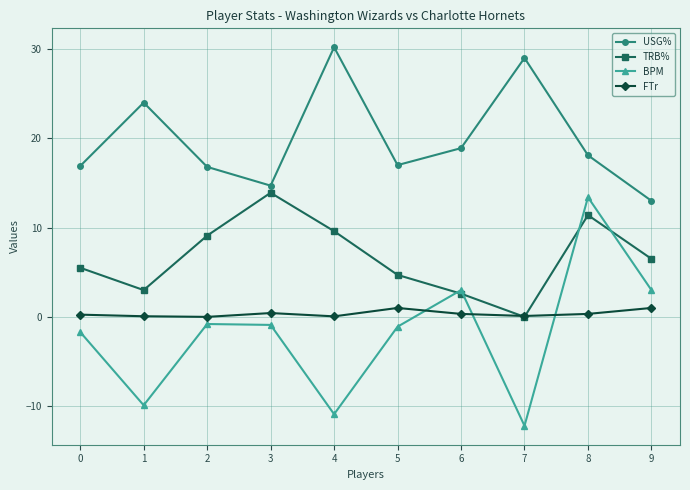

What is the value of the USG% point at the 5th from the left?

30.2